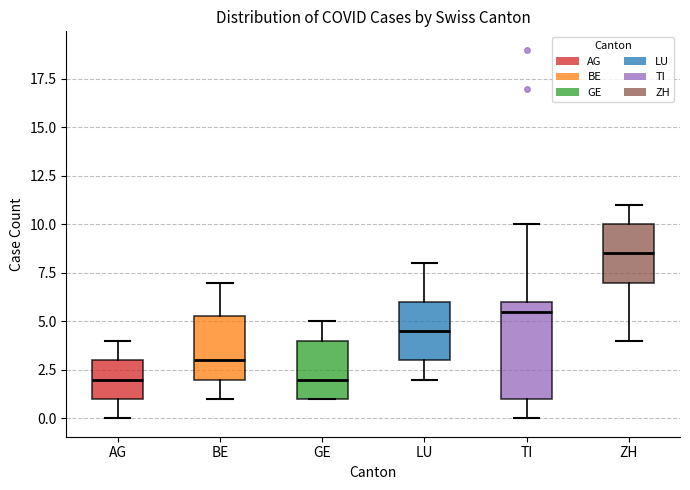

Which box has the highest median line?

ZH